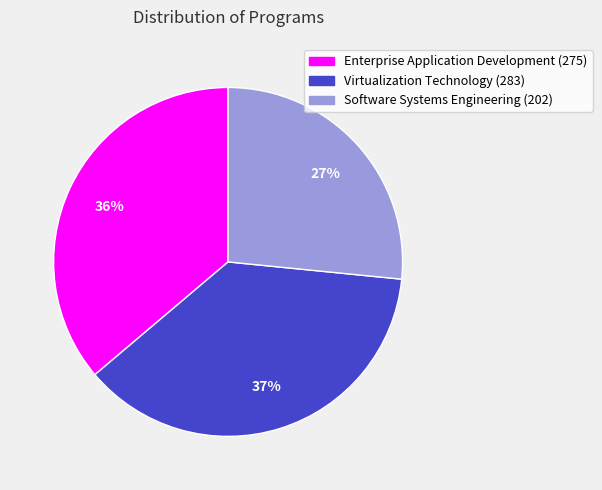

What is the smallest slice in the pie chart?

Software Systems Engineering